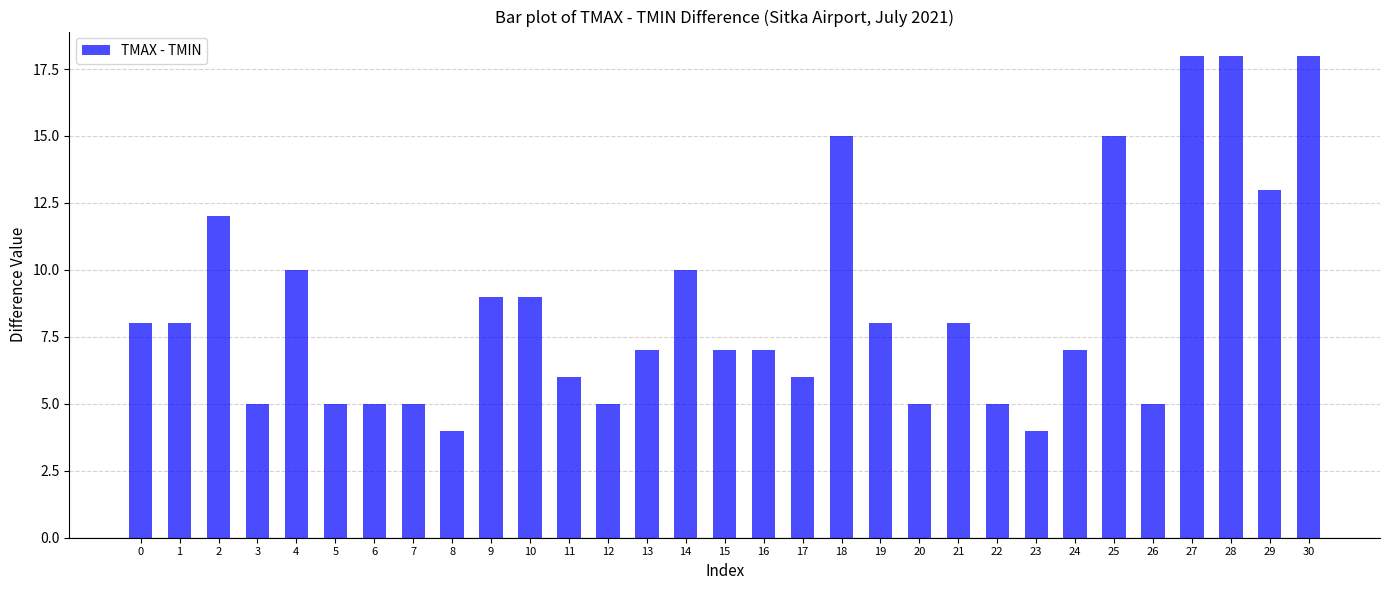

What is the average value?

9